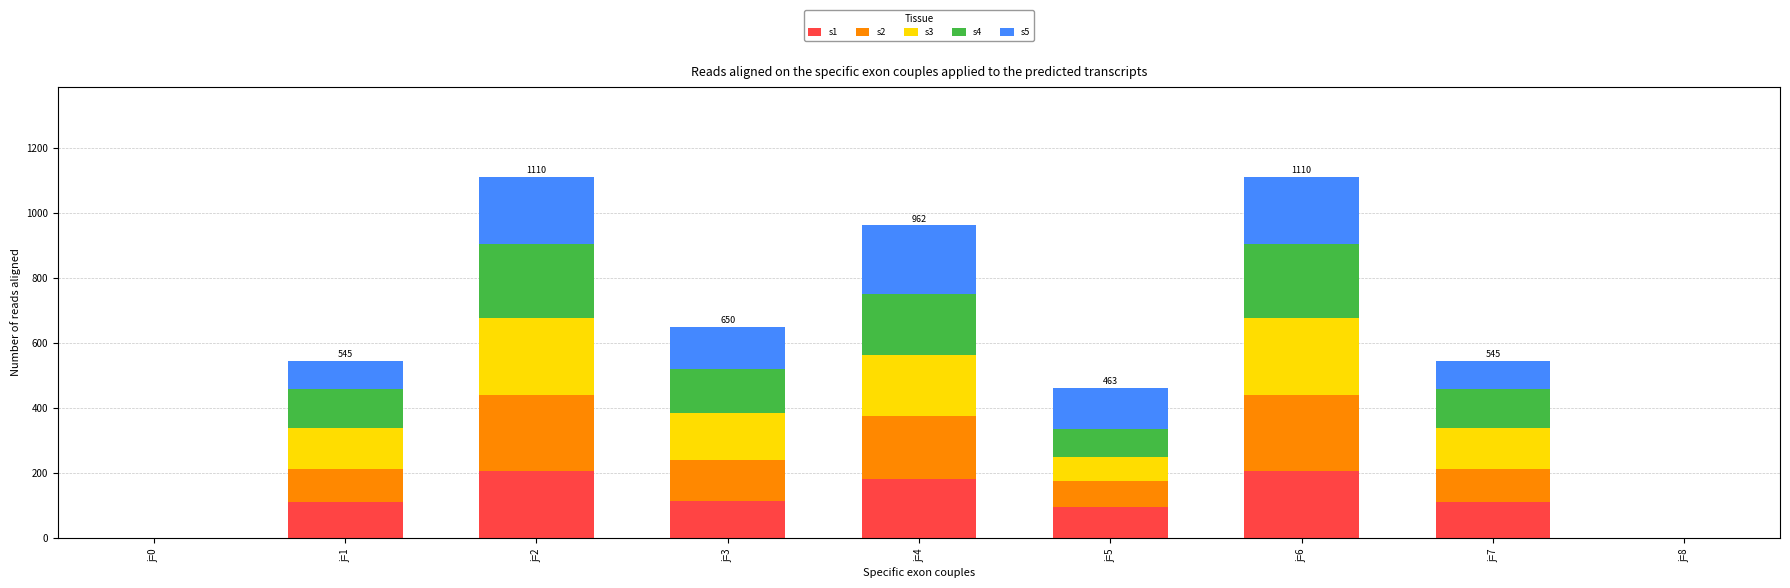

Which category has the lowest value in the s1 series?

j=0